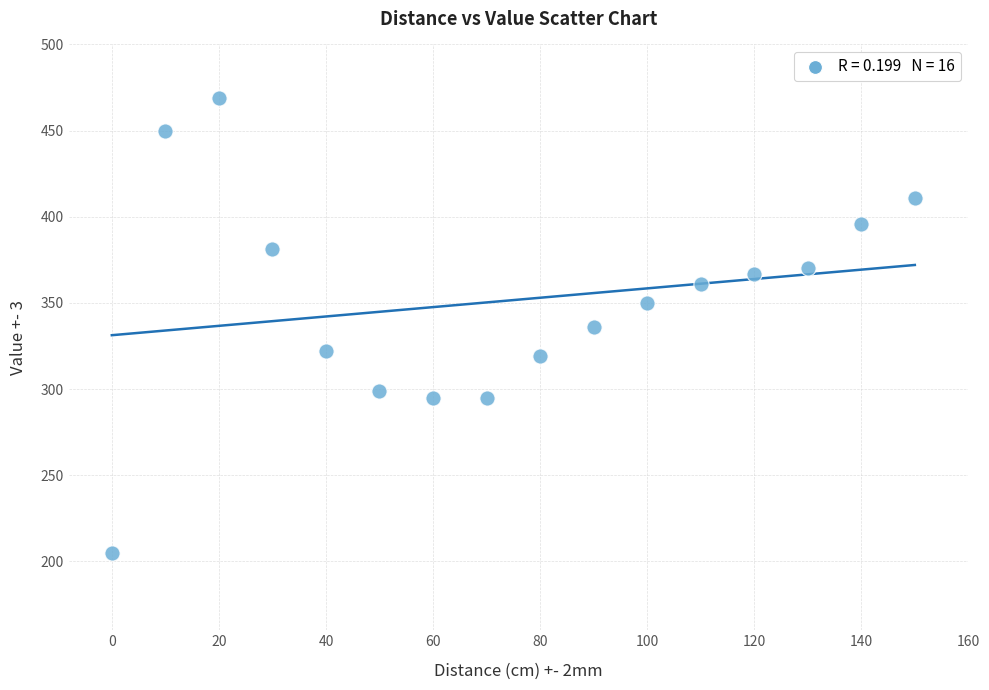

What is the range of X values (max minus min)?

150